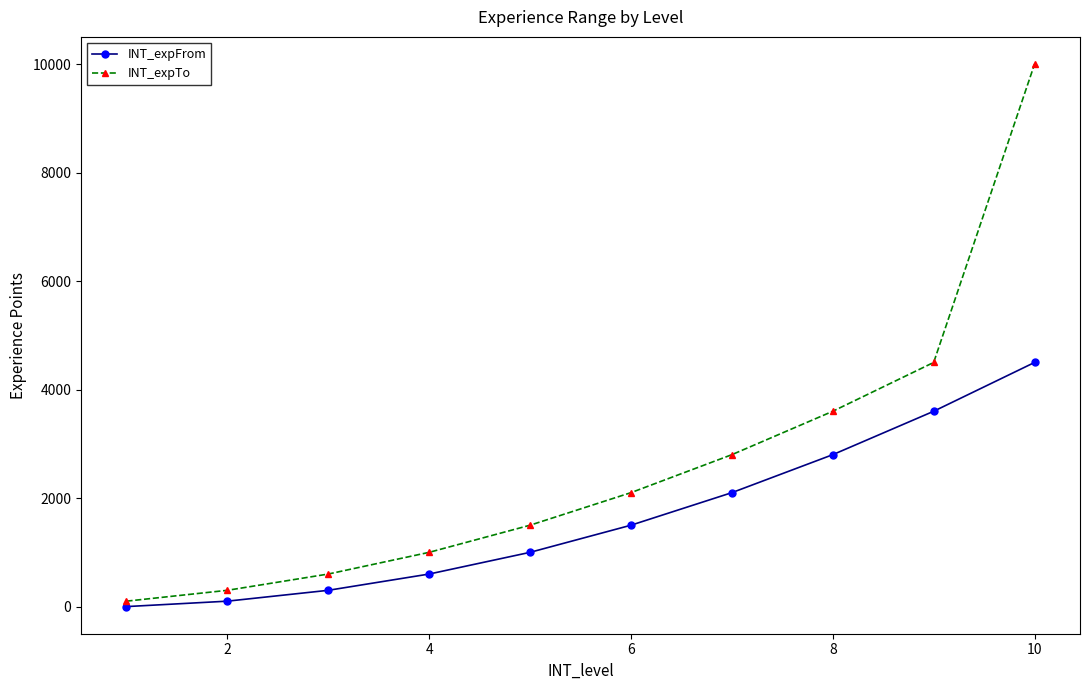

Which series has the largest total across all categories?

INT_expTo